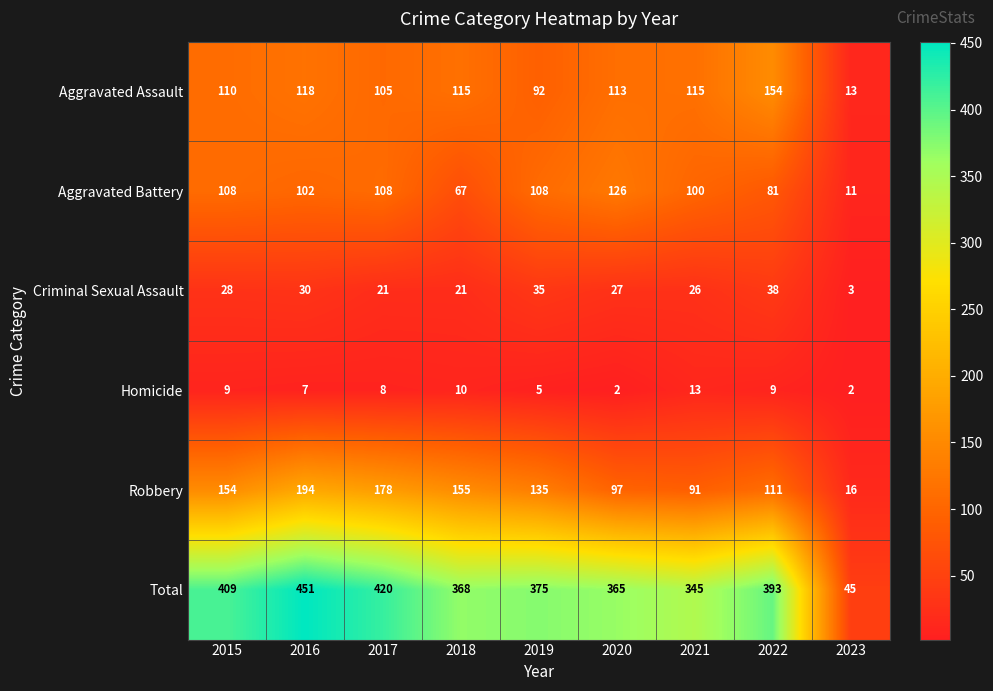

Which series has the largest total across all categories?

Total